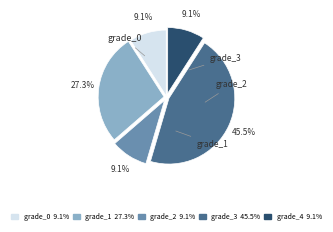

Is there any slice that represents more than half of the pie?

No